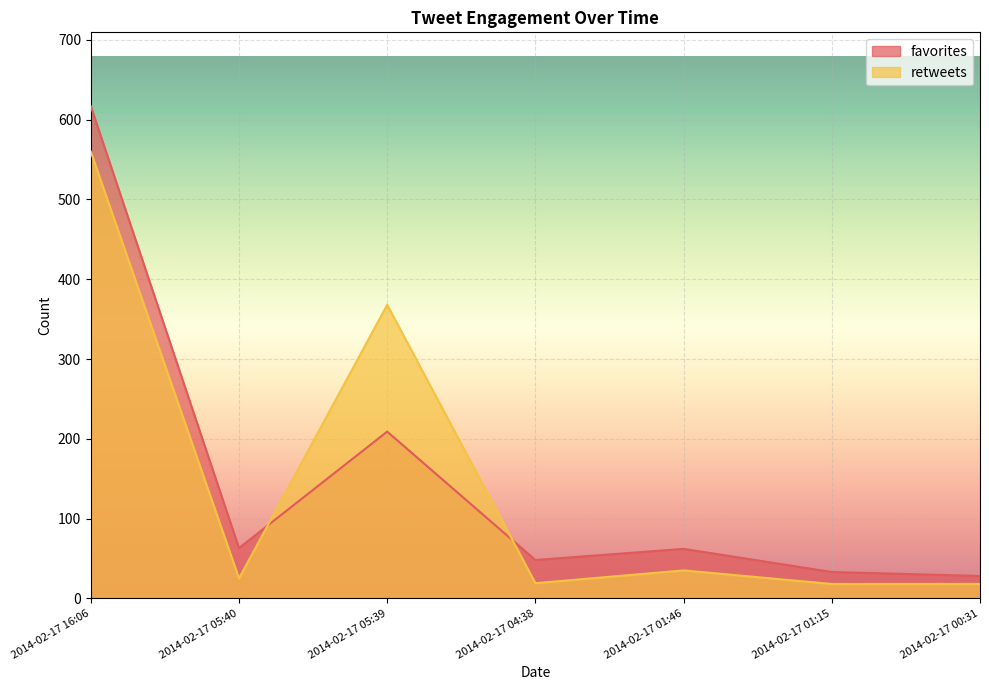

Reading right to left, what are all the values shown in this chart?

favorites: 28	33	62	48	209	63	617
retweets: 18	18	35	19	368	25	560